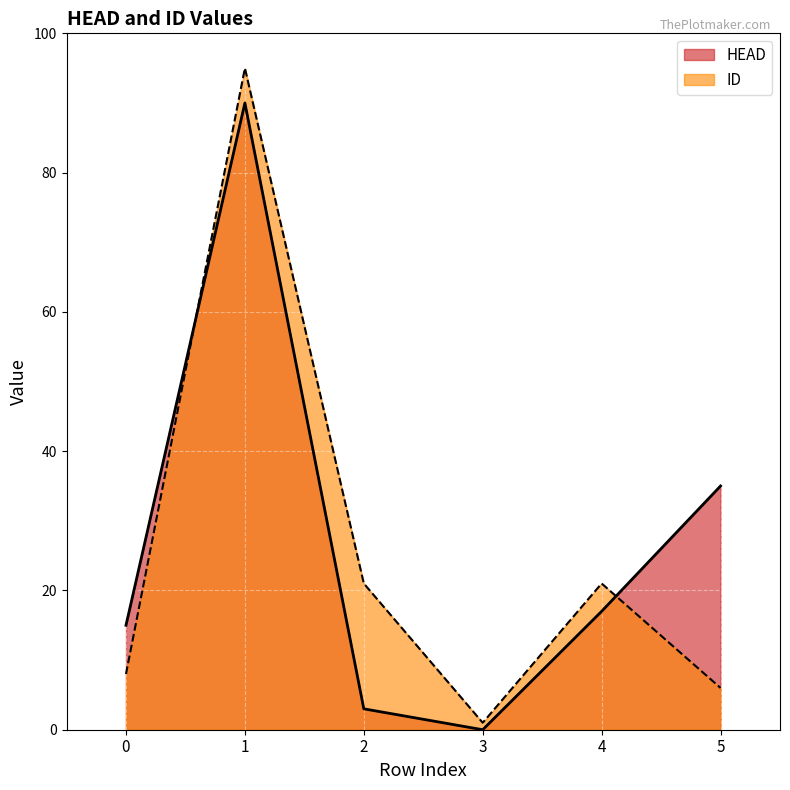

What is the sum of the HEAD values at 3 and 4?

17